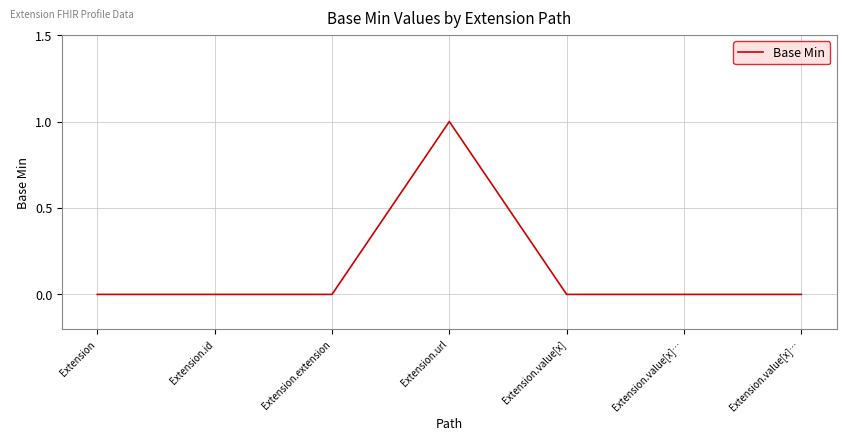

How many lines are shown in the chart?

1